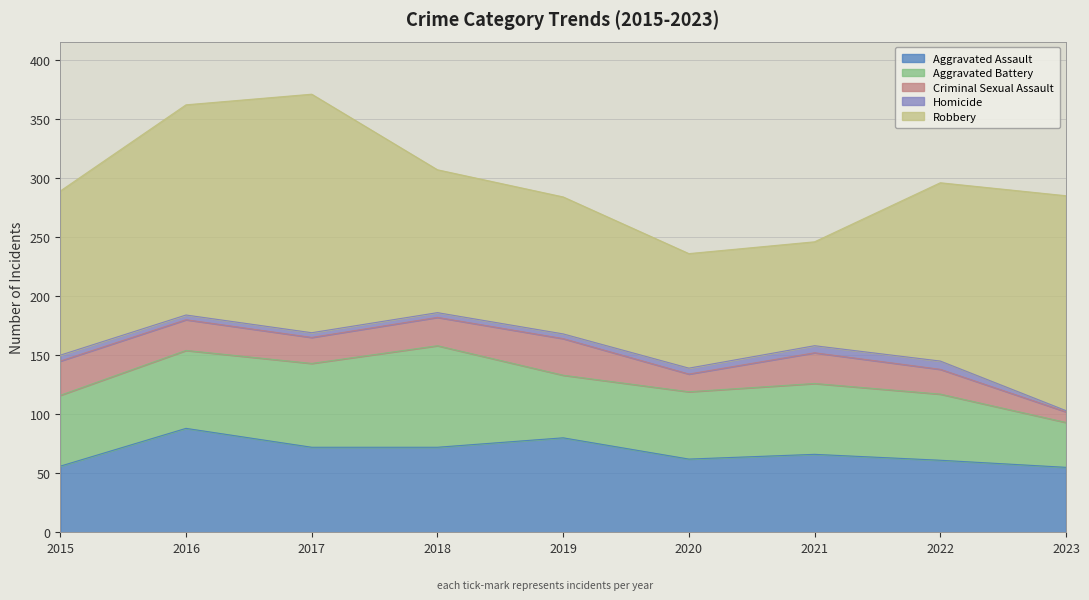

Reading left to right, transcribe all the data shown in this chart.

Aggravated Assault: 2015=56	2016=88	2017=72	2018=72	2019=80	2020=62	2021=66	2022=61	2023=55
Aggravated Battery: 2015=60	2016=66	2017=71	2018=86	2019=53	2020=57	2021=60	2022=56	2023=38
Criminal Sexual Assault: 2015=29	2016=26	2017=22	2018=24	2019=31	2020=15	2021=26	2022=21	2023=9
Homicide: 2015=5	2016=4	2017=4	2018=4	2019=4	2020=5	2021=6	2022=7	2023=1
Robbery: 2015=139	2016=178	2017=202	2018=121	2019=116	2020=97	2021=88	2022=151	2023=182